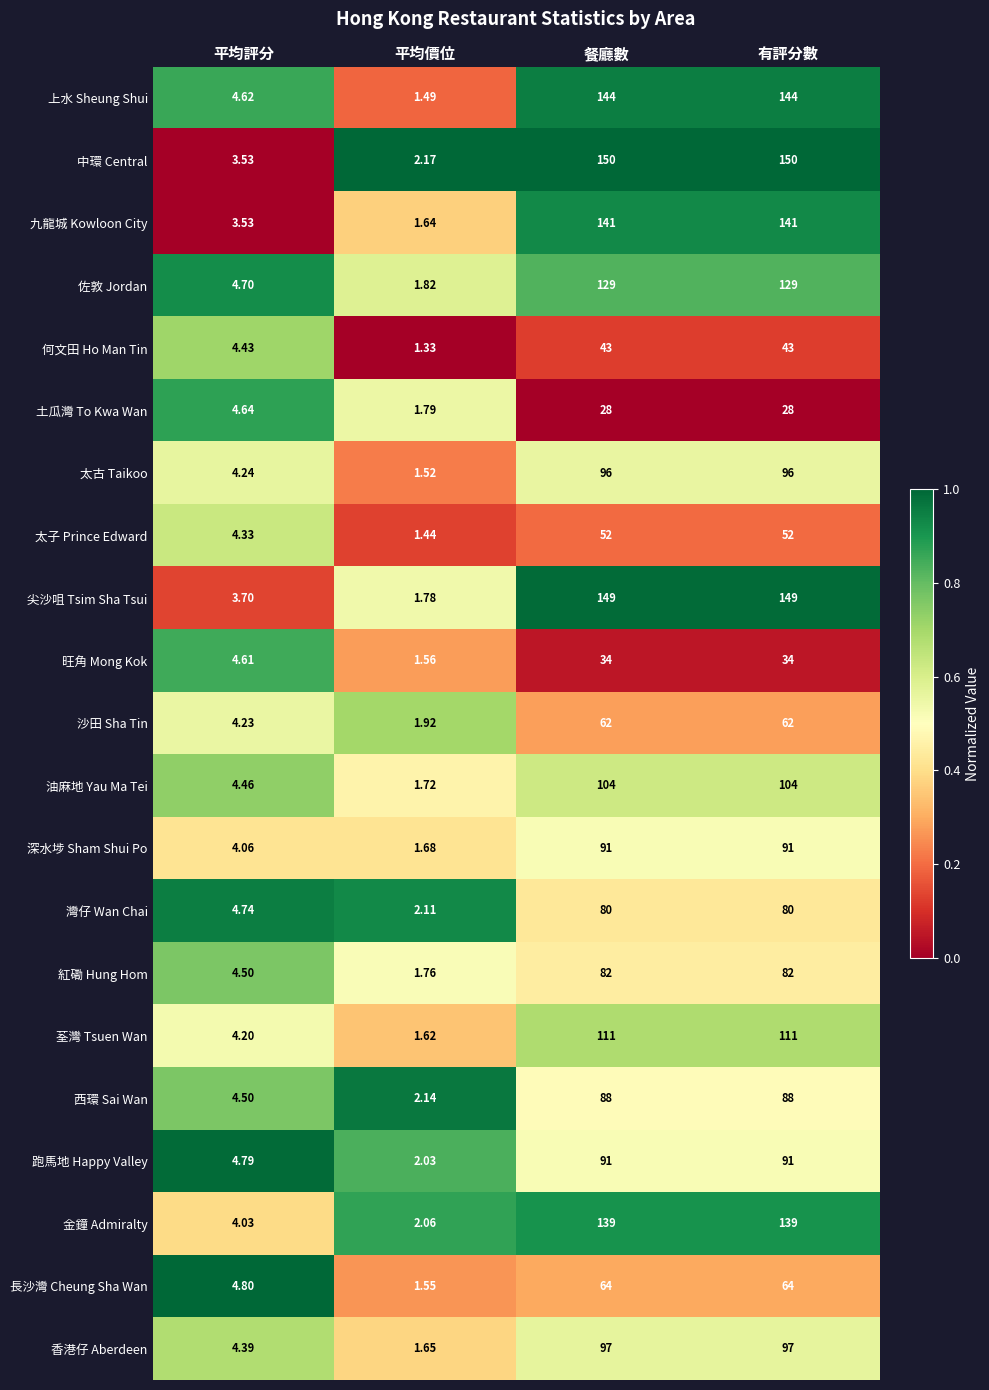

Which series has the largest total across all categories?

中環 Central